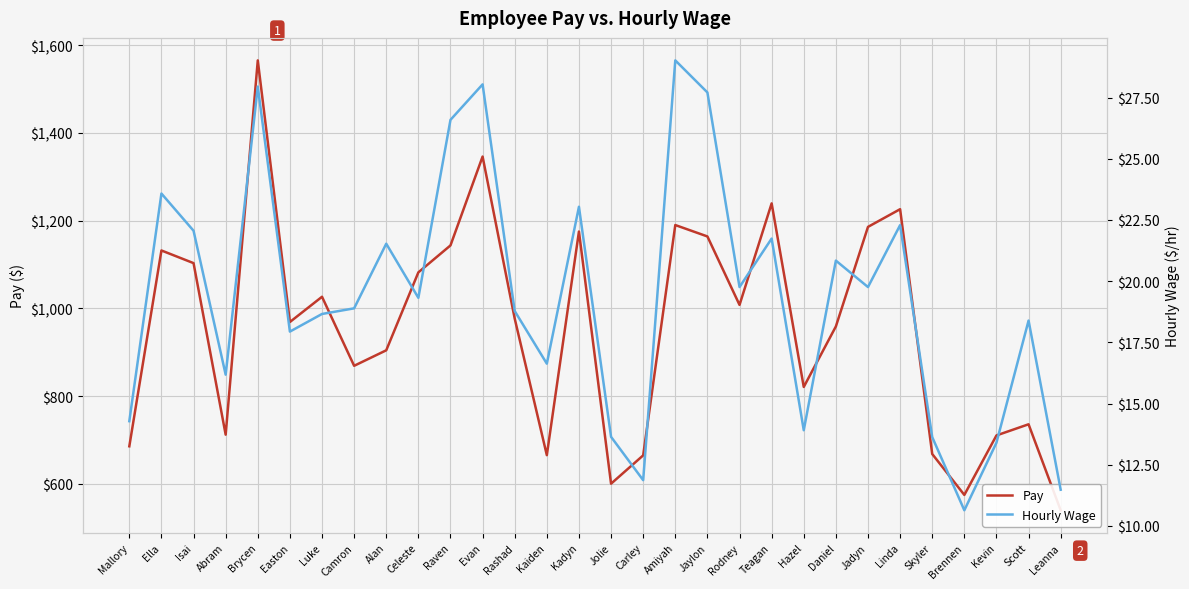

Which category has the lowest value across all series?

Brennen